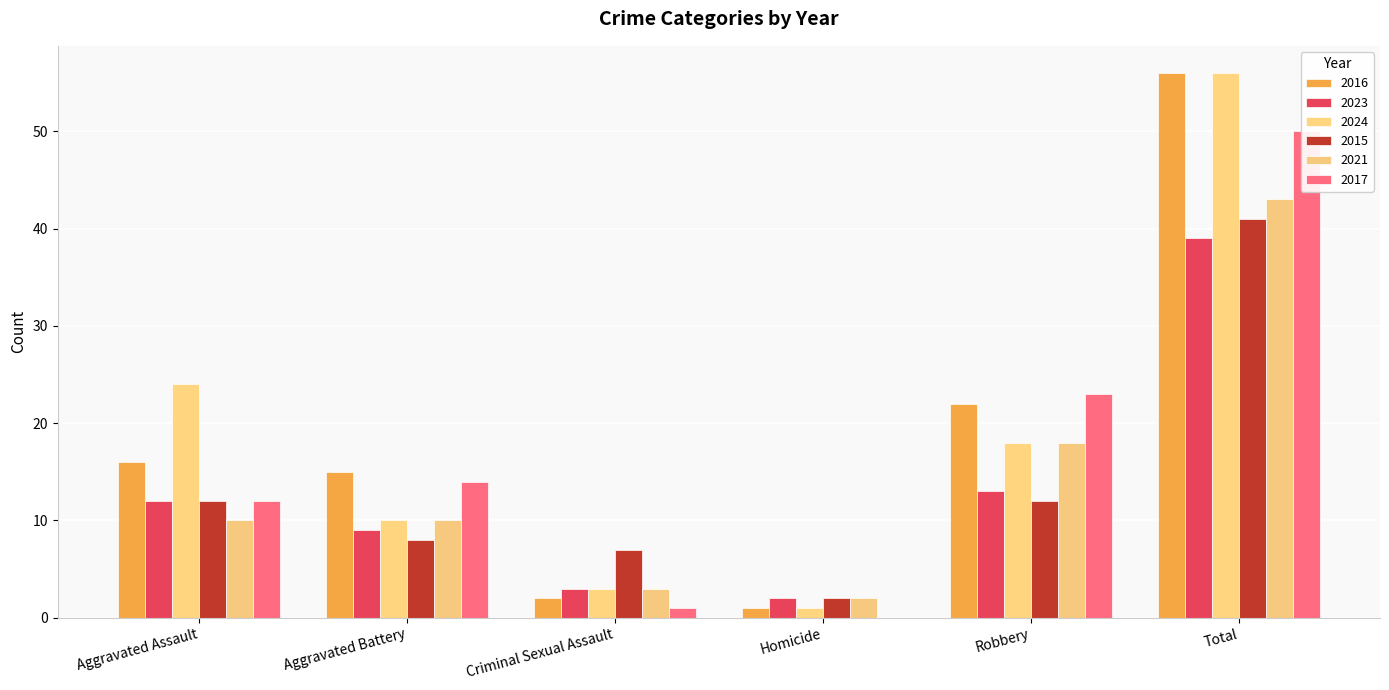

Reading left to right, what are all the values shown in this chart?

2016: 16	15	2	1	22	56
2023: 12	9	3	2	13	39
2024: 24	10	3	1	18	56
2015: 12	8	7	2	12	41
2021: 10	10	3	2	18	43
2017: 12	14	1	0	23	50